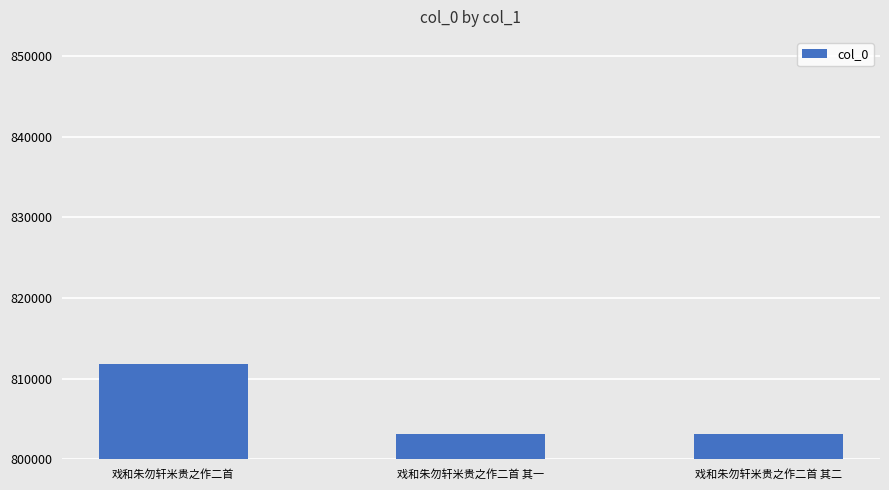

Are the bars horizontal?

No